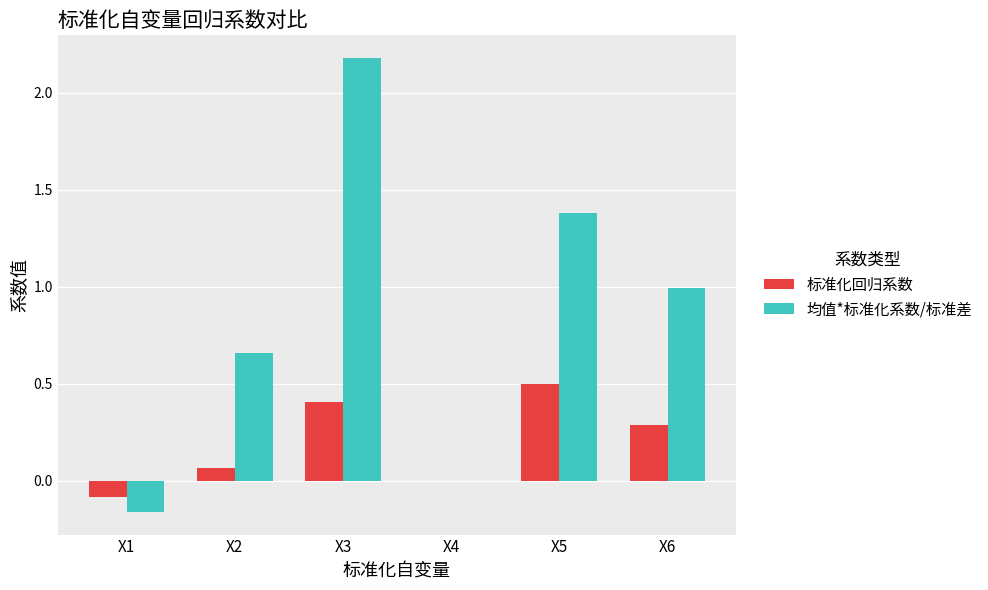

What is the highest value of the 标准化回归系数 series?

0.5